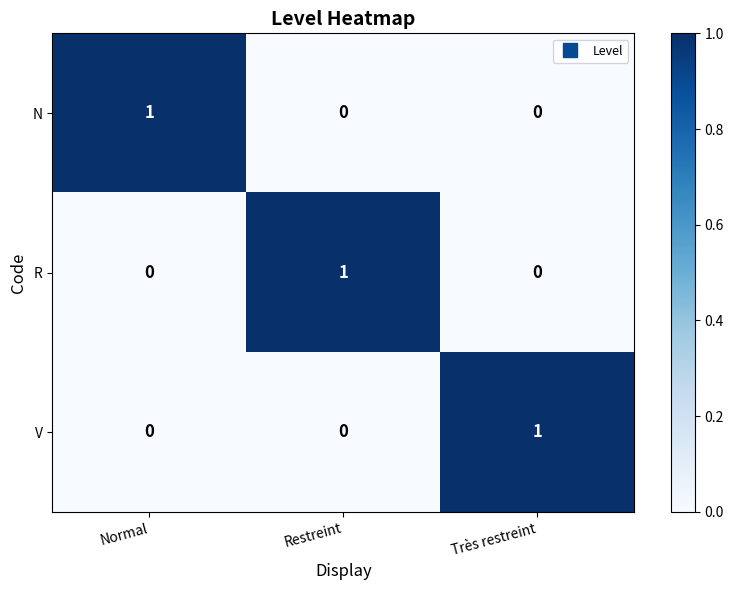

Is it true that N equals 0 at Très restreint?

True